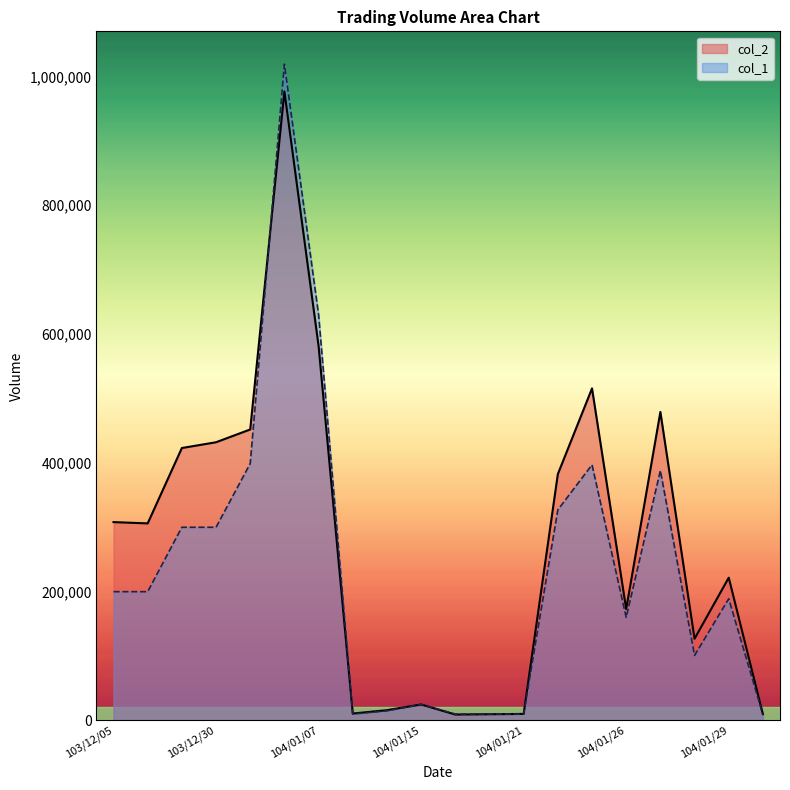

Which series ends up on top after the final intersection of col_1 and col_2?

col_2